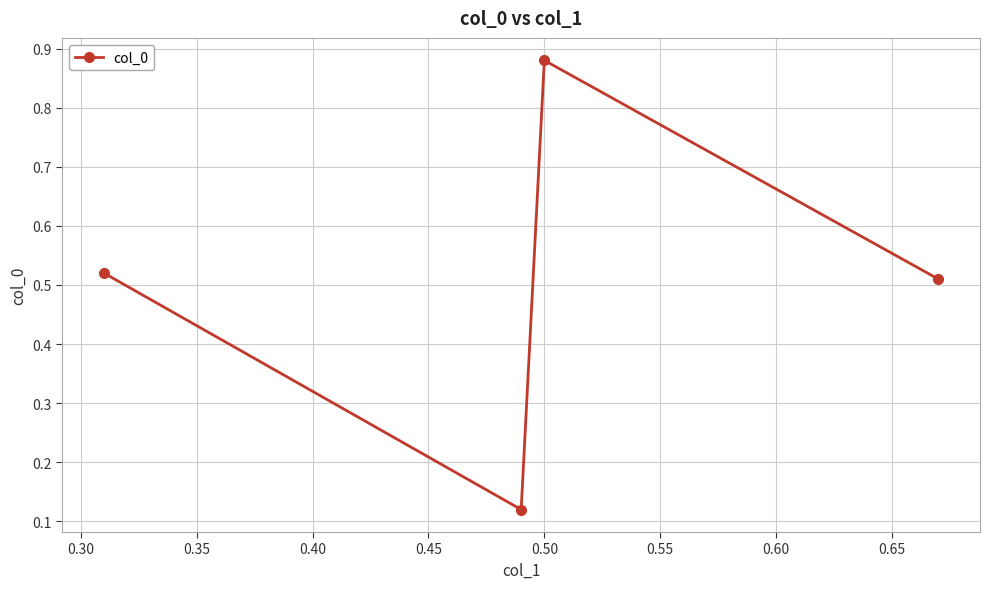

What is the difference between the maximum and minimum values?

0.8